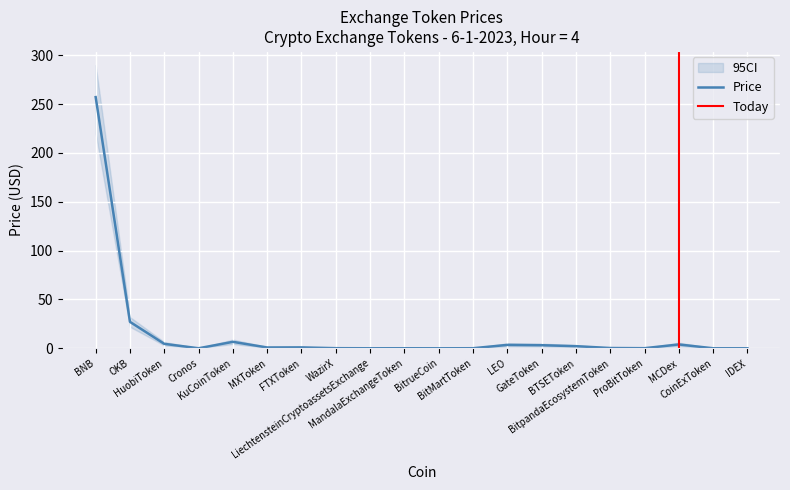

True or false: Price and Price_lower cross at least once.

False